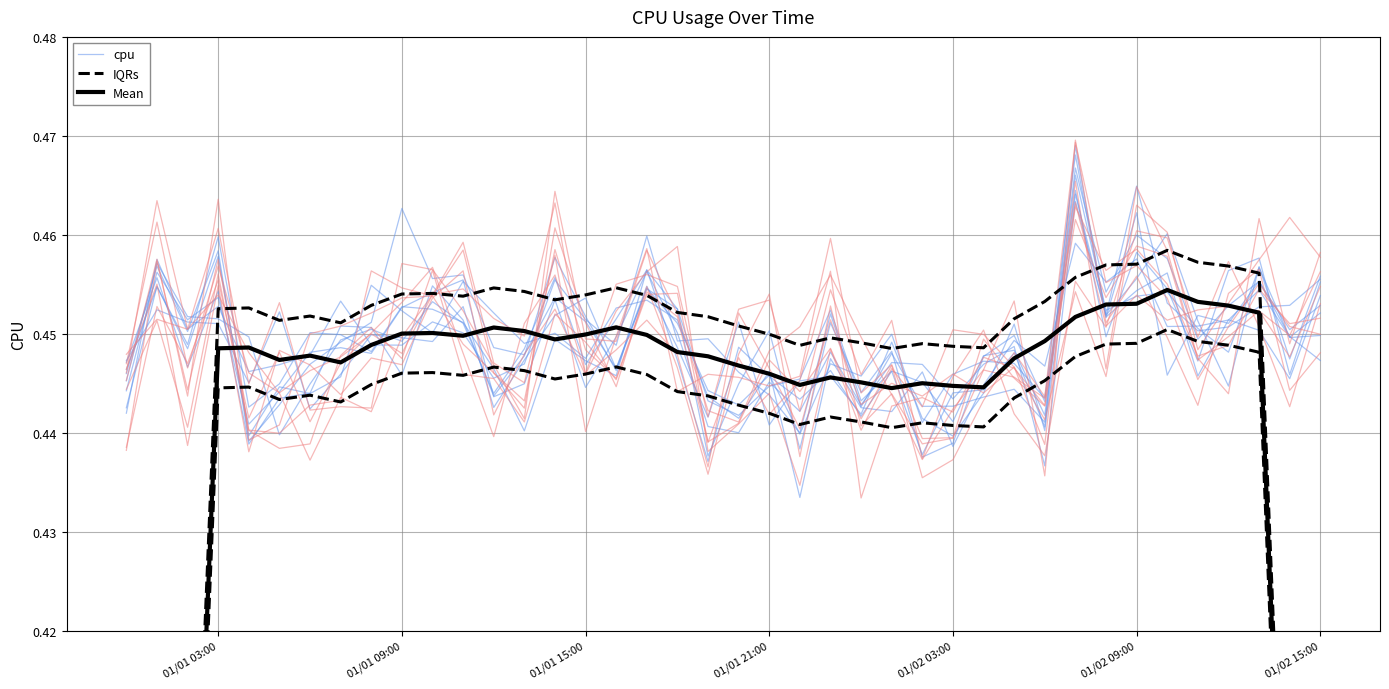

At how many categories does at least one series exceed 0?

40